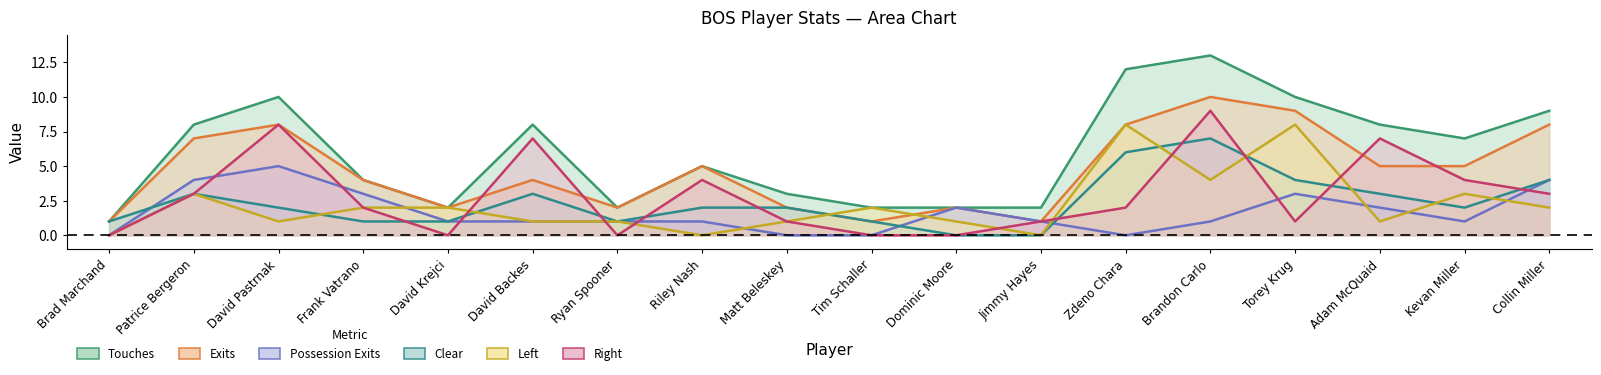

Is it true that Left equals 14 at Zdeno Chara?

False